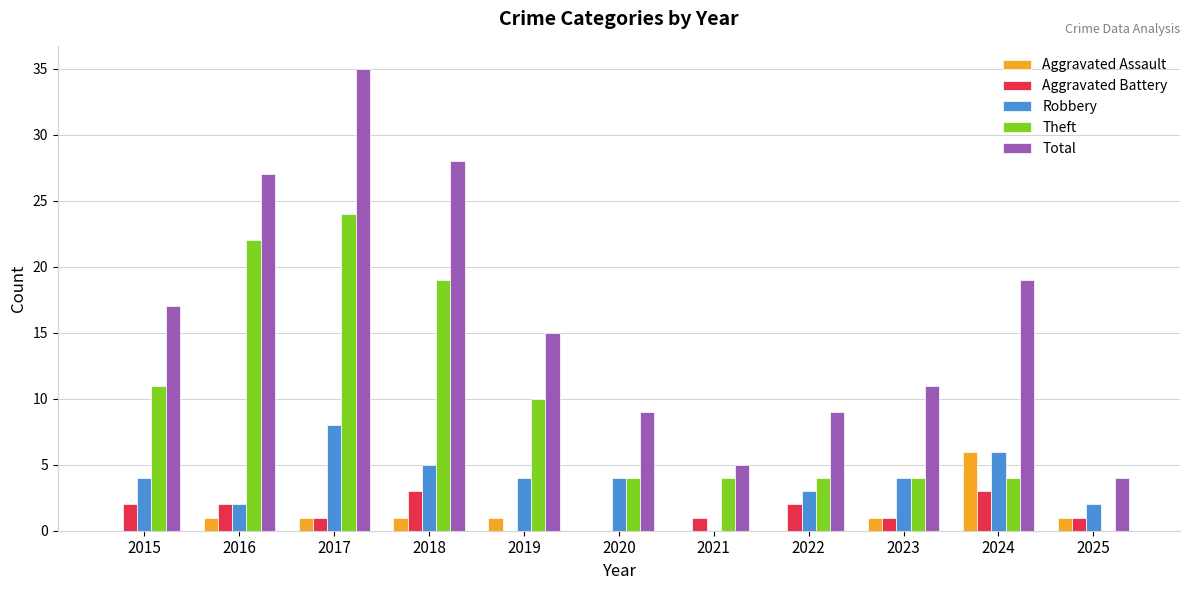

Is the value of Theft at 2024 greater than the value of Total at 2015?

No